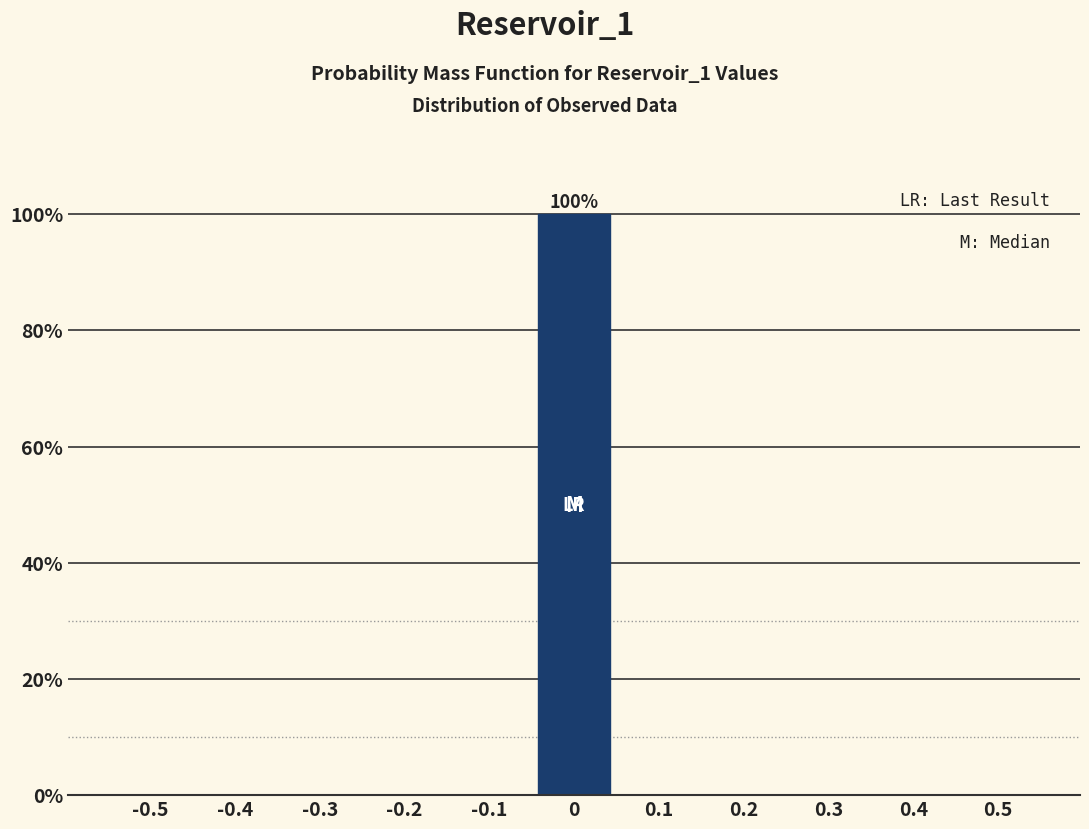

Reading right to left, what are all the values shown in this chart?

0.5=0	0.4=0	0.3=0	0.2=0	0.1=0	0=100	-0.1=0	-0.2=0	-0.3=0	-0.4=0	-0.5=0